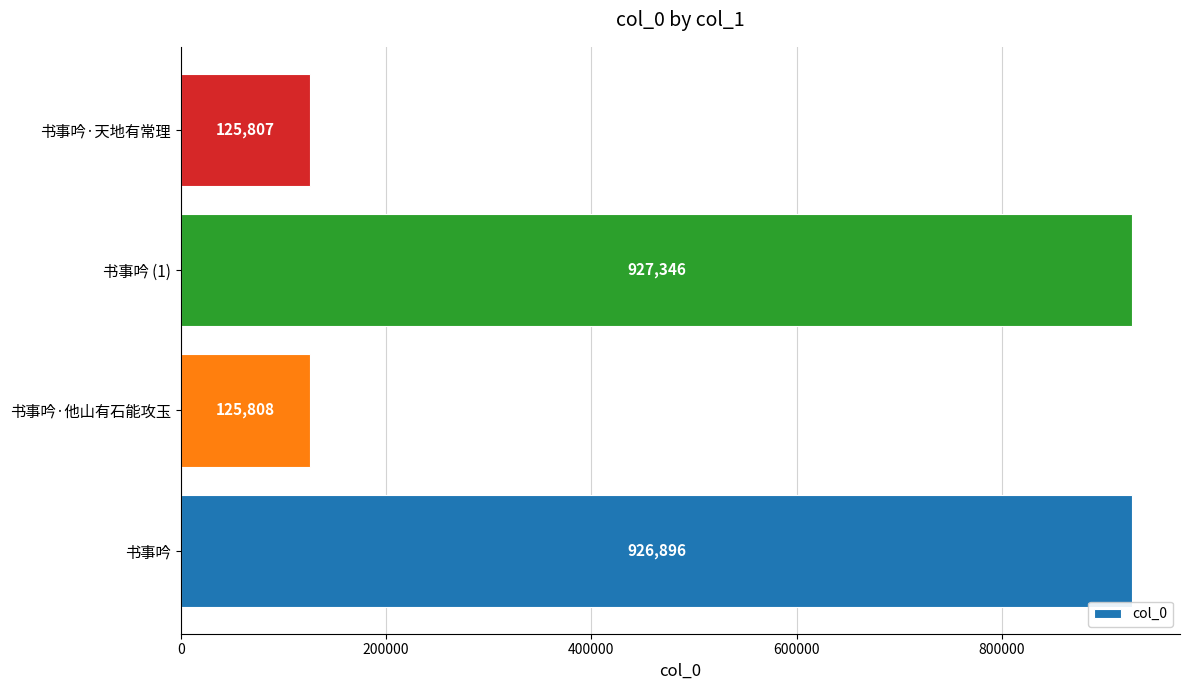

Which has a higher value, 书事吟 (1) or 书事吟?

书事吟 (1)